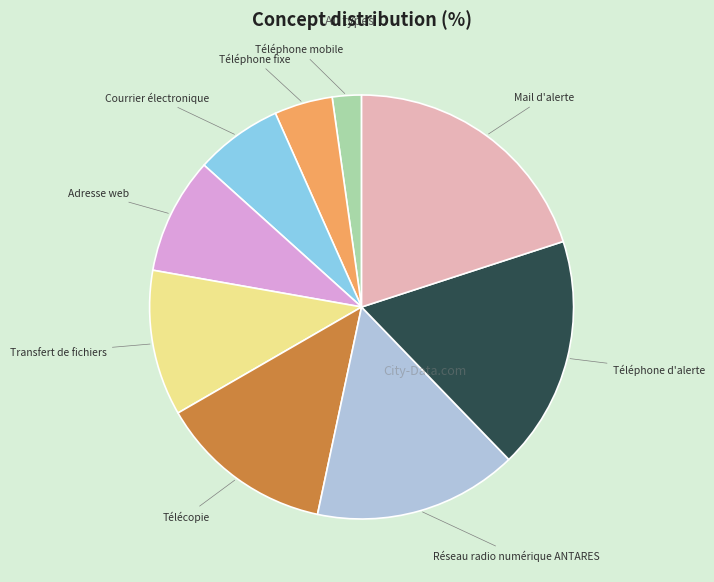

Is it true that Adresse web is 9% of the pie?

True